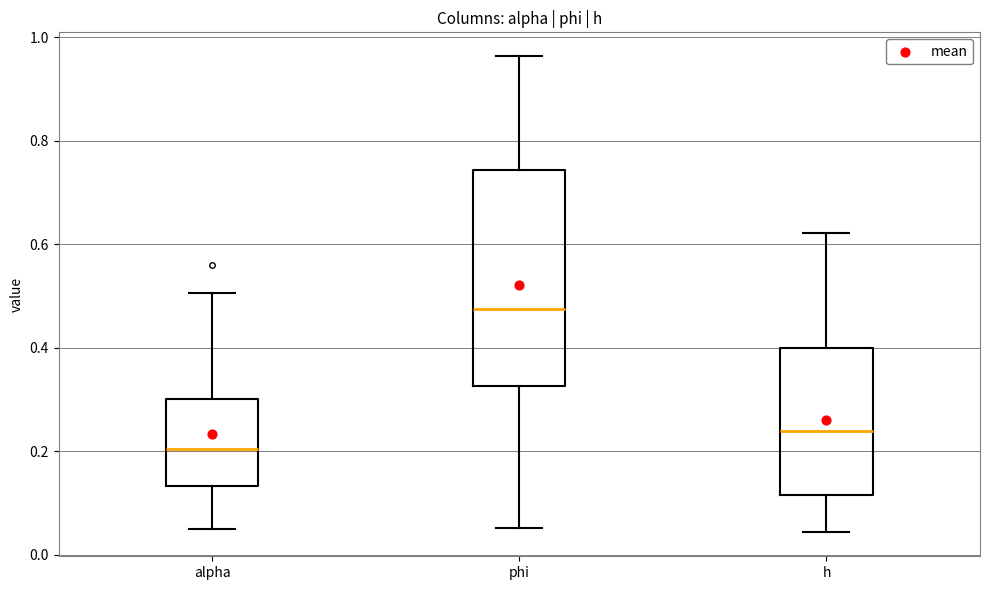

Which box's median line is the highest?

phi